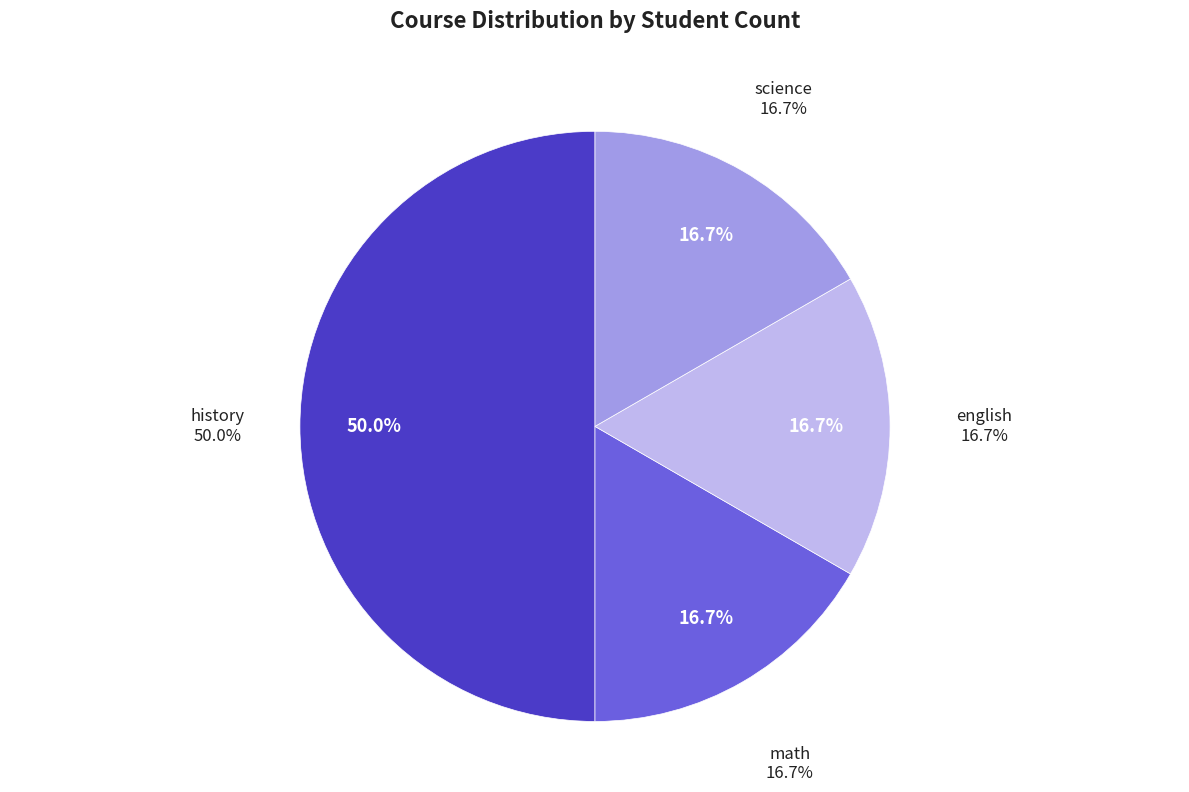

To the nearest percent, what is the combined percentage of history and english?

67%